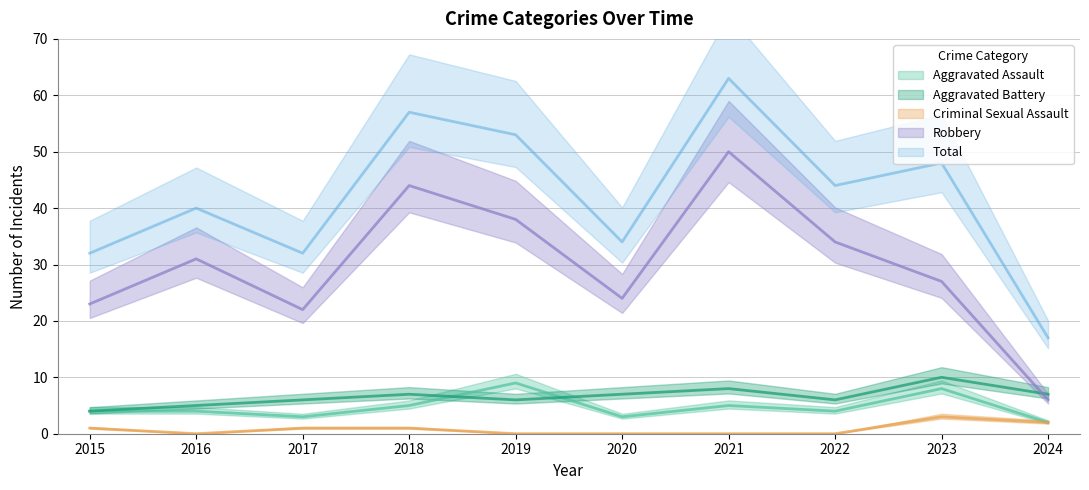

What is the difference between the maximum and second lowest values in the Aggravated Battery series?

5